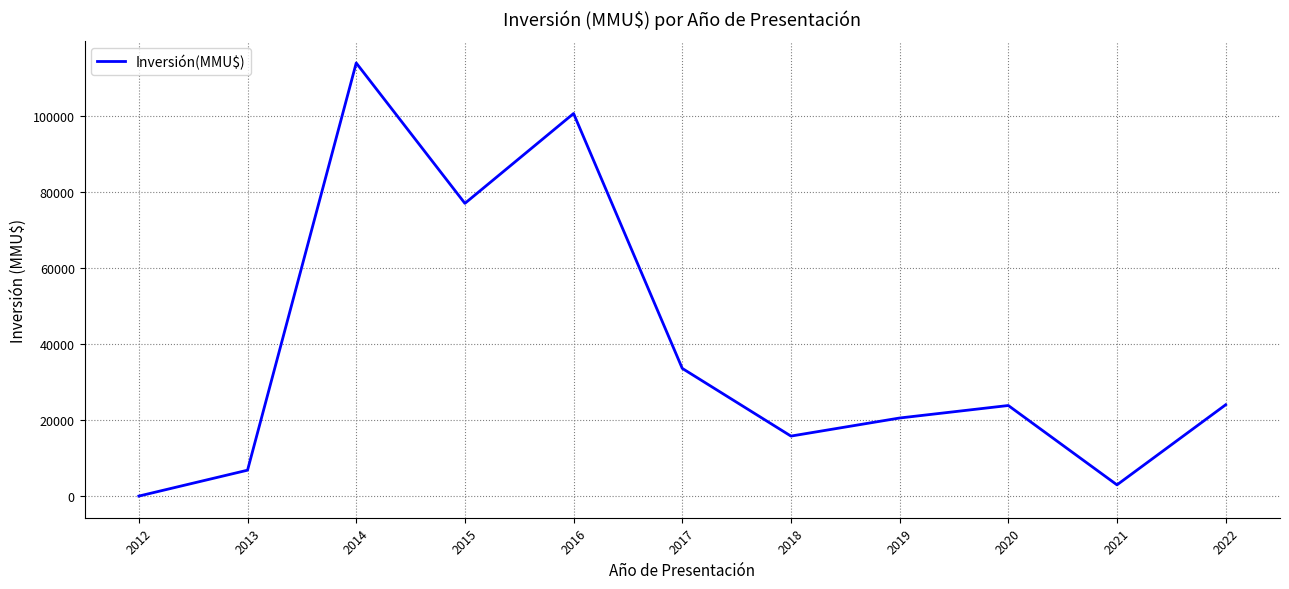

What is the difference between the maximum and minimum values?

113850